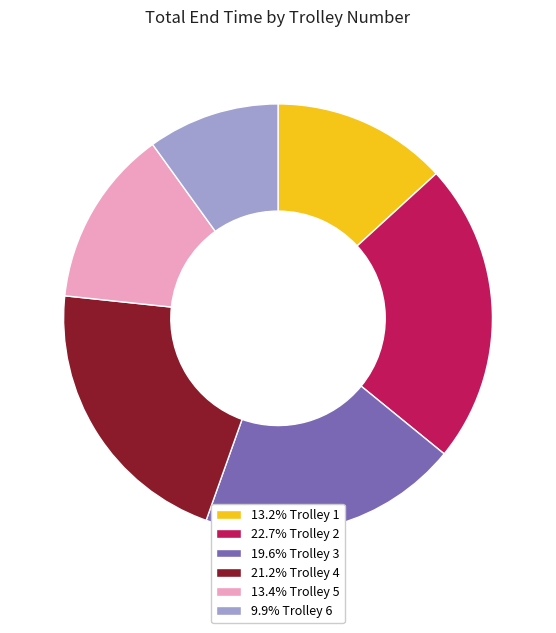

Does 19.6% Trolley 3 account for over 50% of the chart?

No